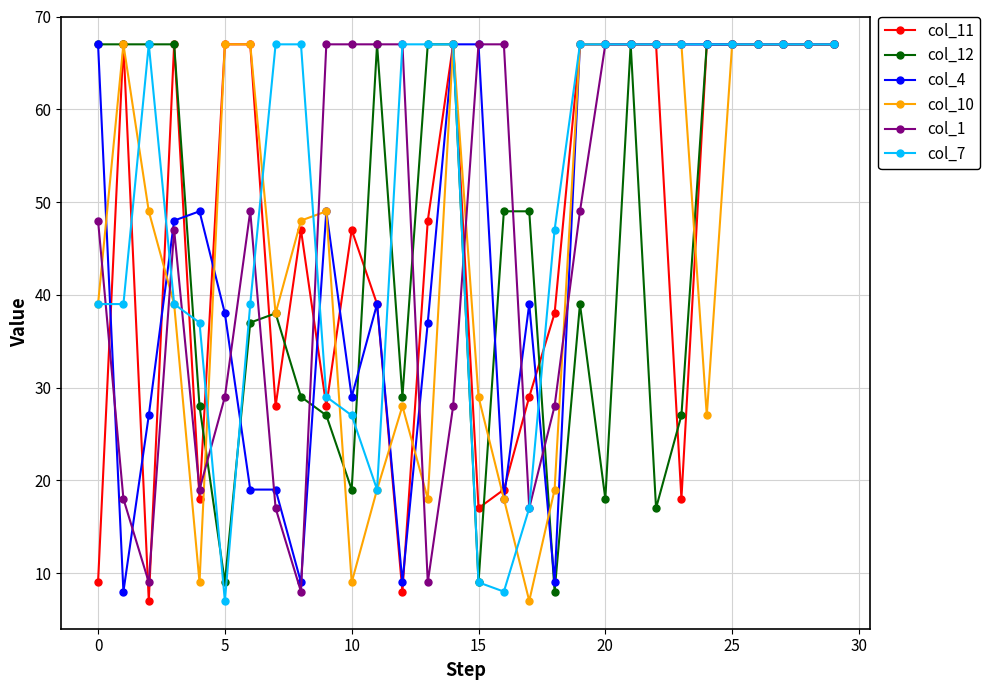

At how many categories does at least one series exceed 64?

27